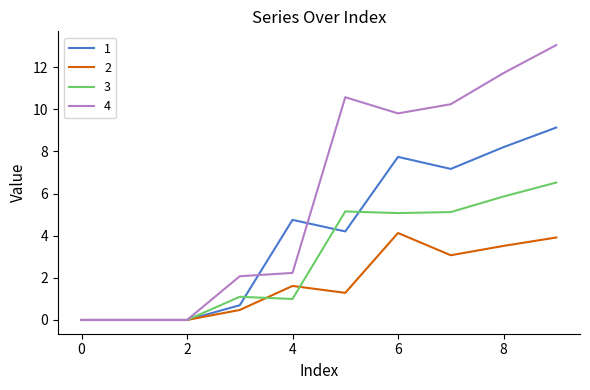

Rank the series by their average value, from lowest to highest.

2, 3, 1, 4